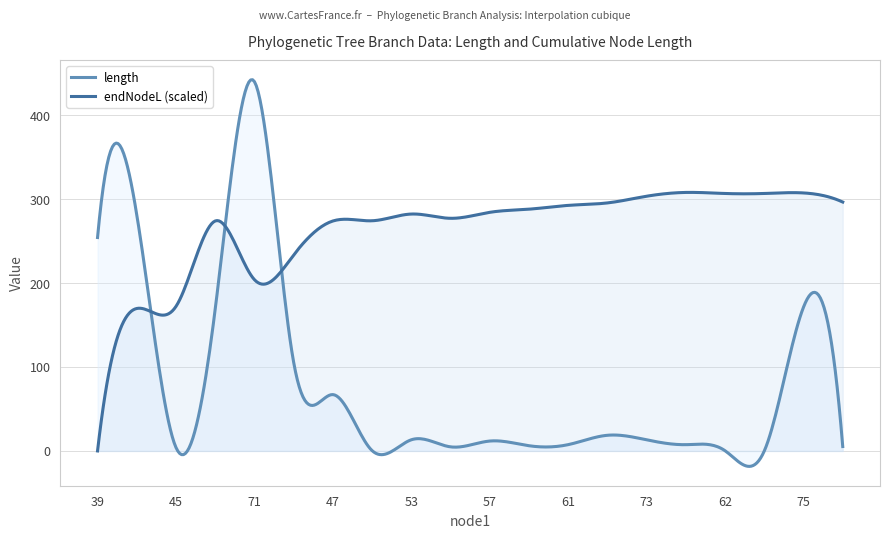

List the series in order of their peak value, highest first.

length, endNodeL (scaled)